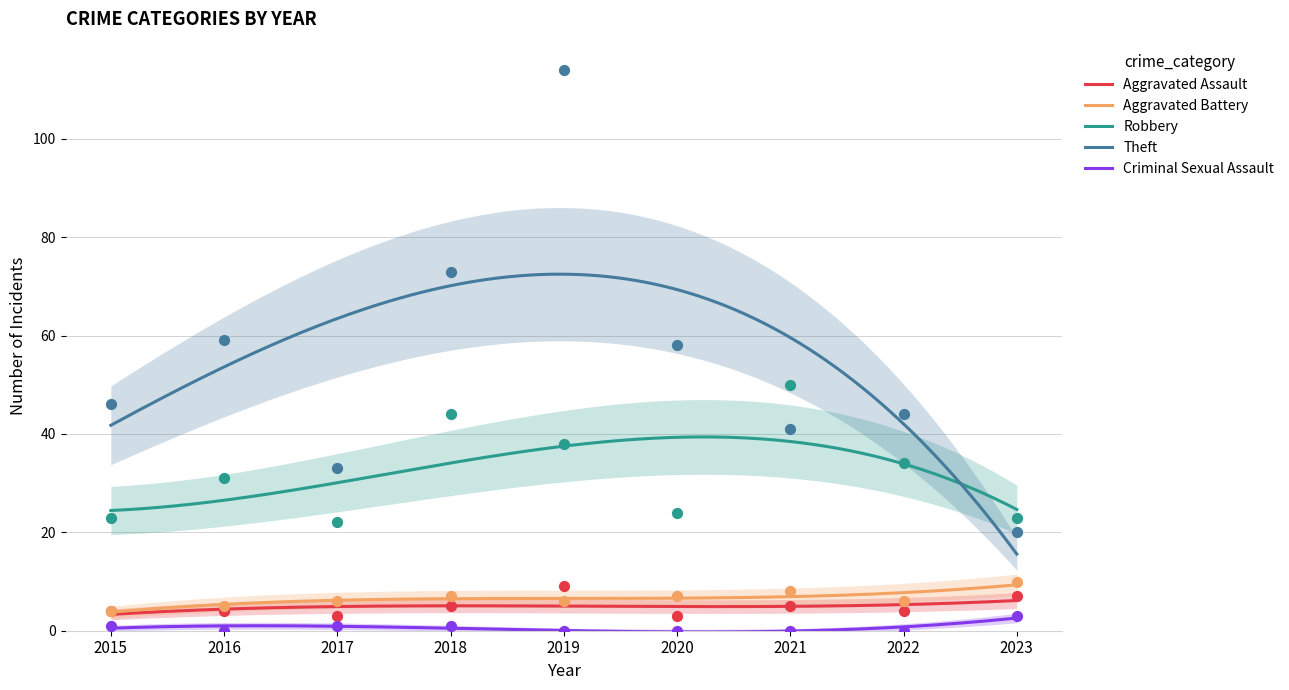

Is the value of Robbery at 2020 greater than the value of Aggravated Battery at 2016?

Yes